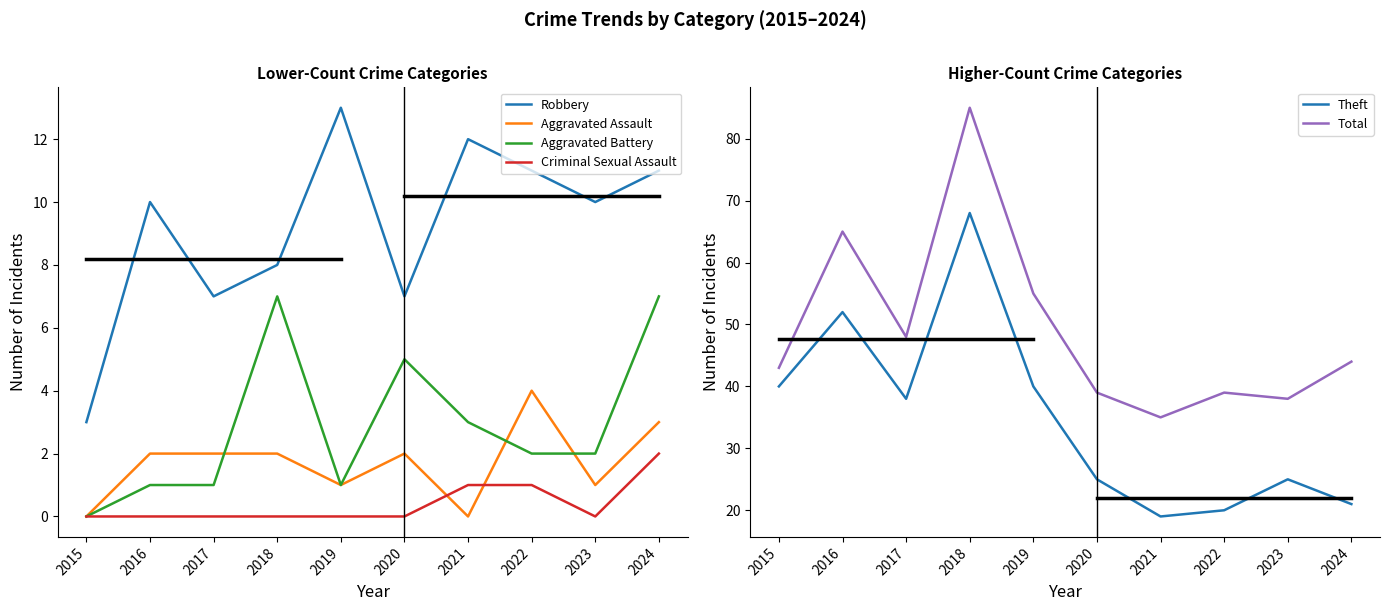

What are all the series names shown in the legend?

Robbery, Aggravated Assault, Aggravated Battery, Criminal Sexual Assault, Theft, Total